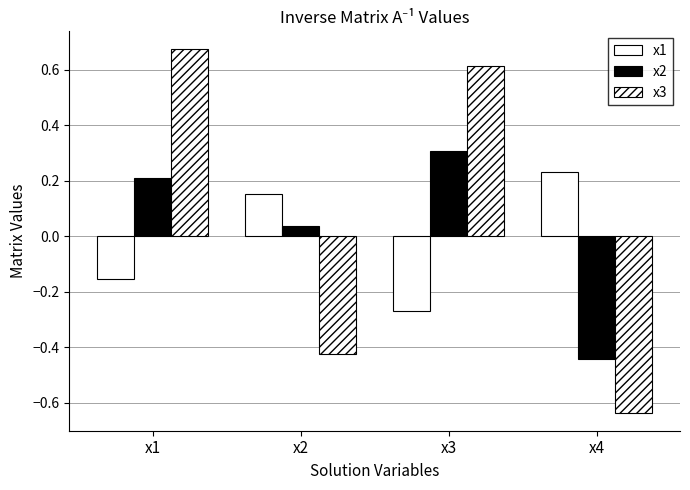

What is the difference between the maximum and minimum values in the x3 series?

1.3